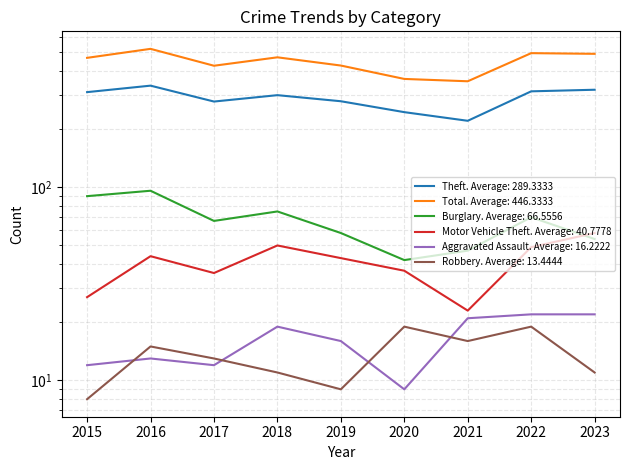

At how many categories does at least one series exceed 377?

7